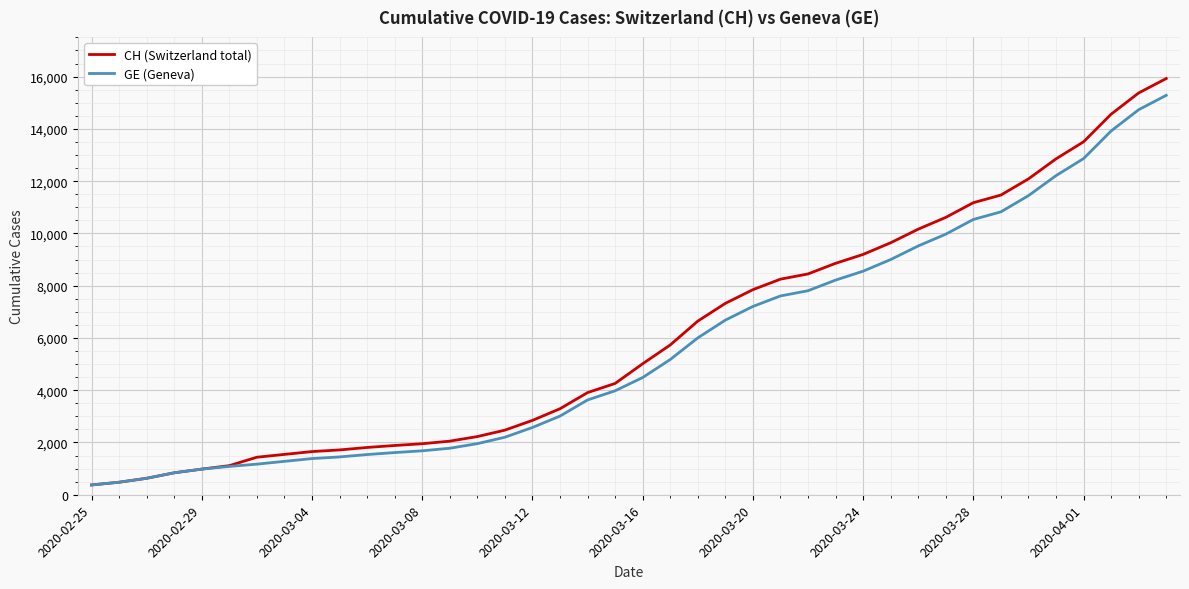

What are all the series names shown in the legend?

CH (Switzerland total), GE (Geneva)